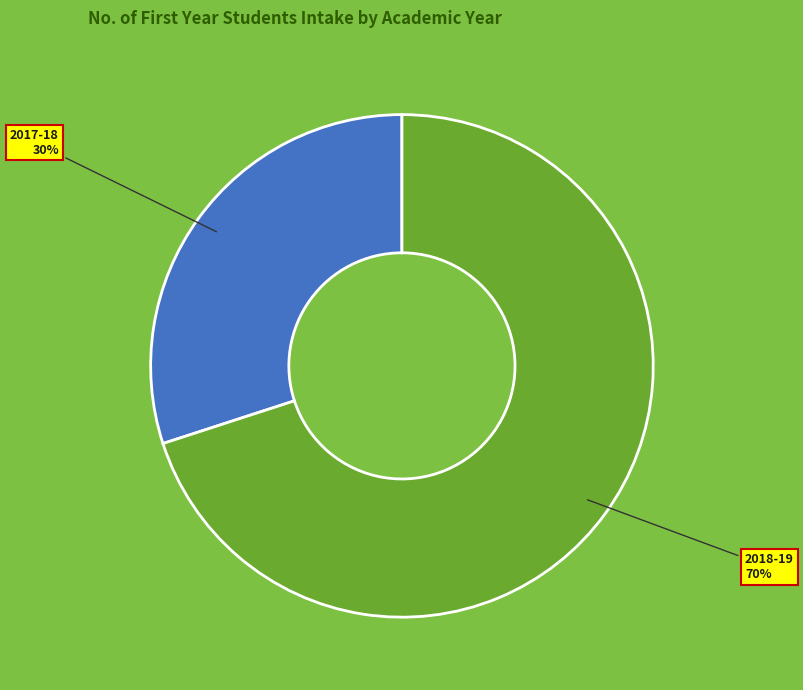

Rank the categories by value from lowest to highest.

2017-18, 2018-19